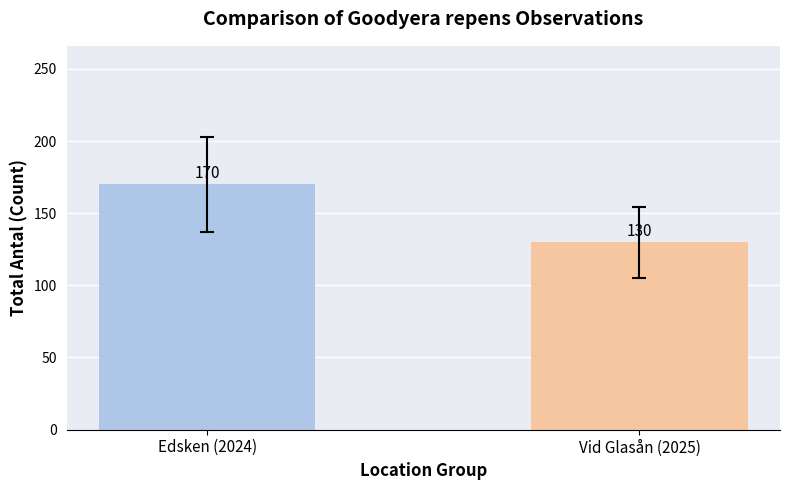

What is the value of the 1st bar from the left?

170